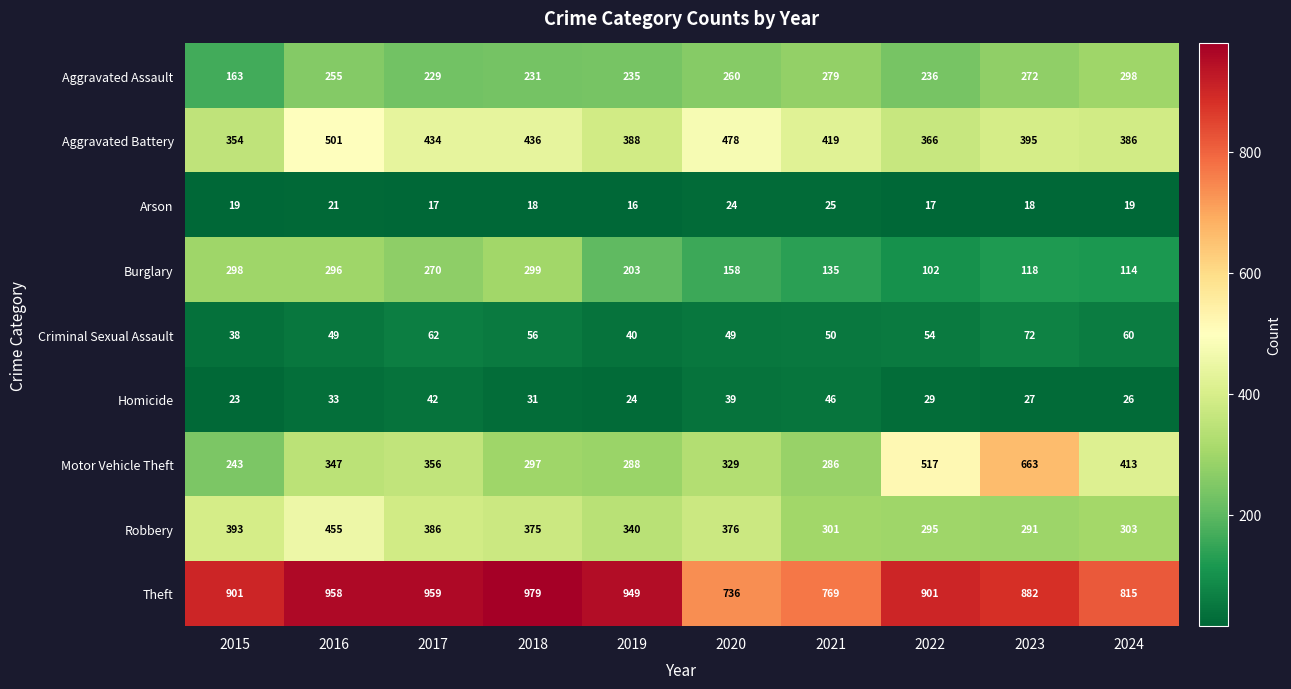

The Theft series shows 736 at 2020. True or false?

True